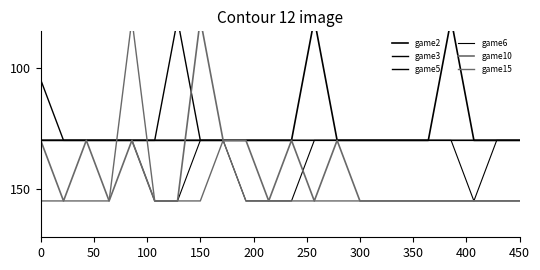

True or false: game6 has more than 1 points higher than both neighbors.

False